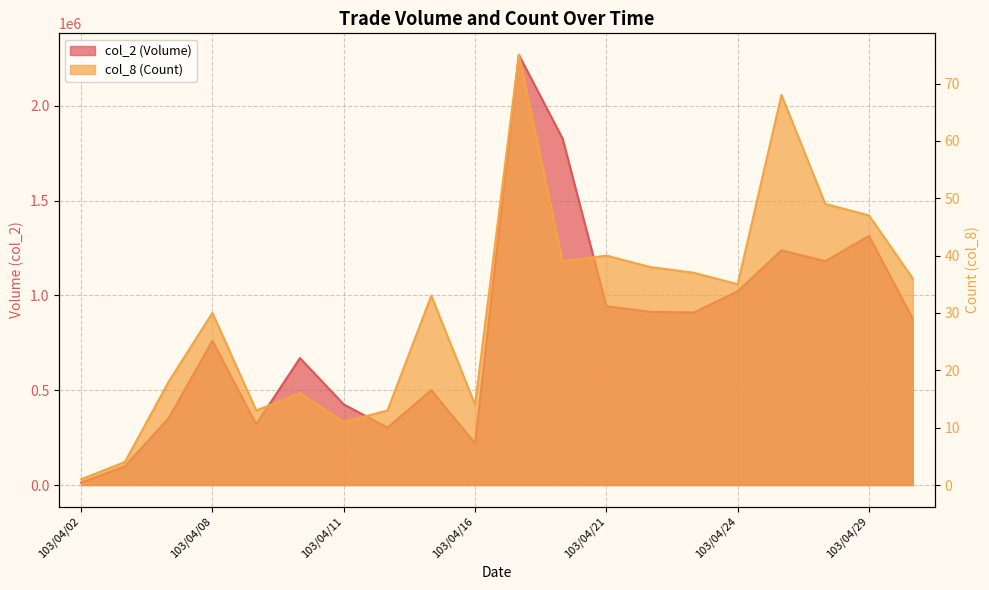

What is the minimum value for col_8?

1